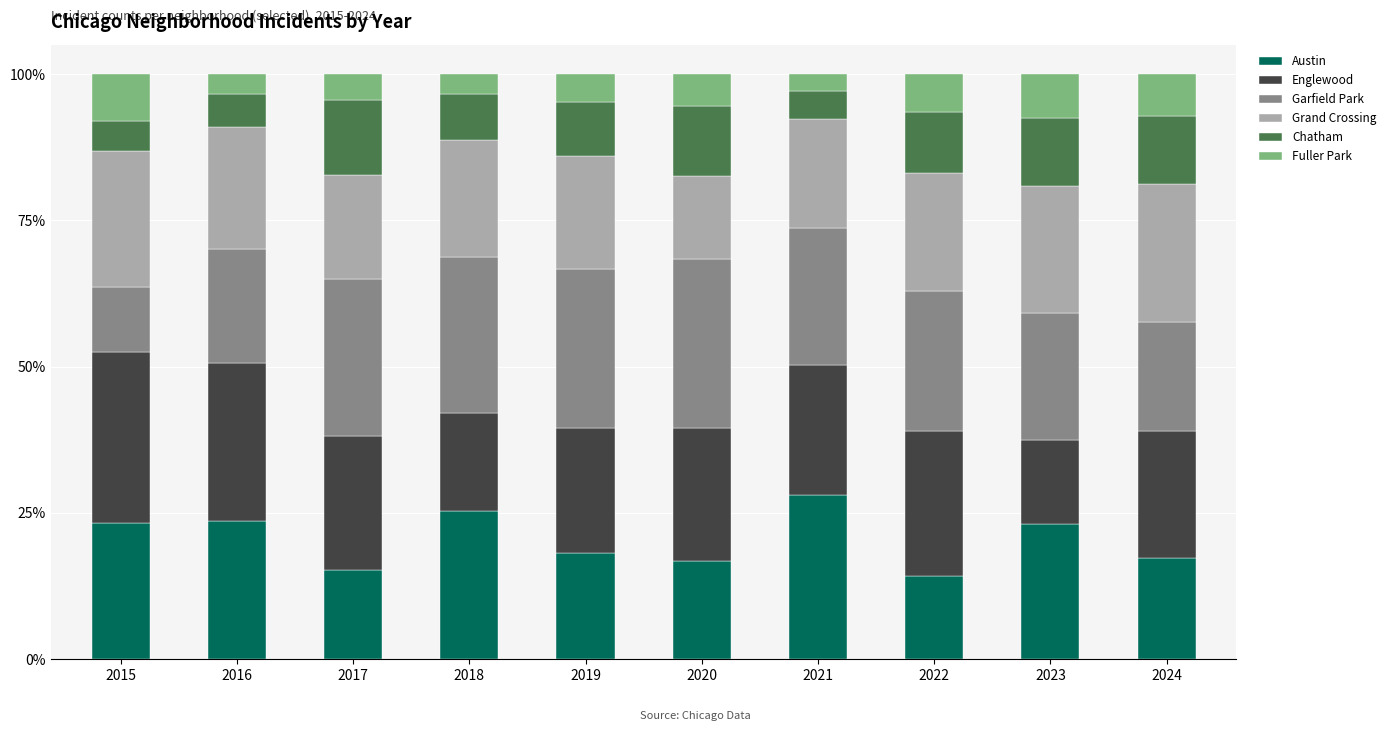

Which category has the highest value in the Austin series?

2021